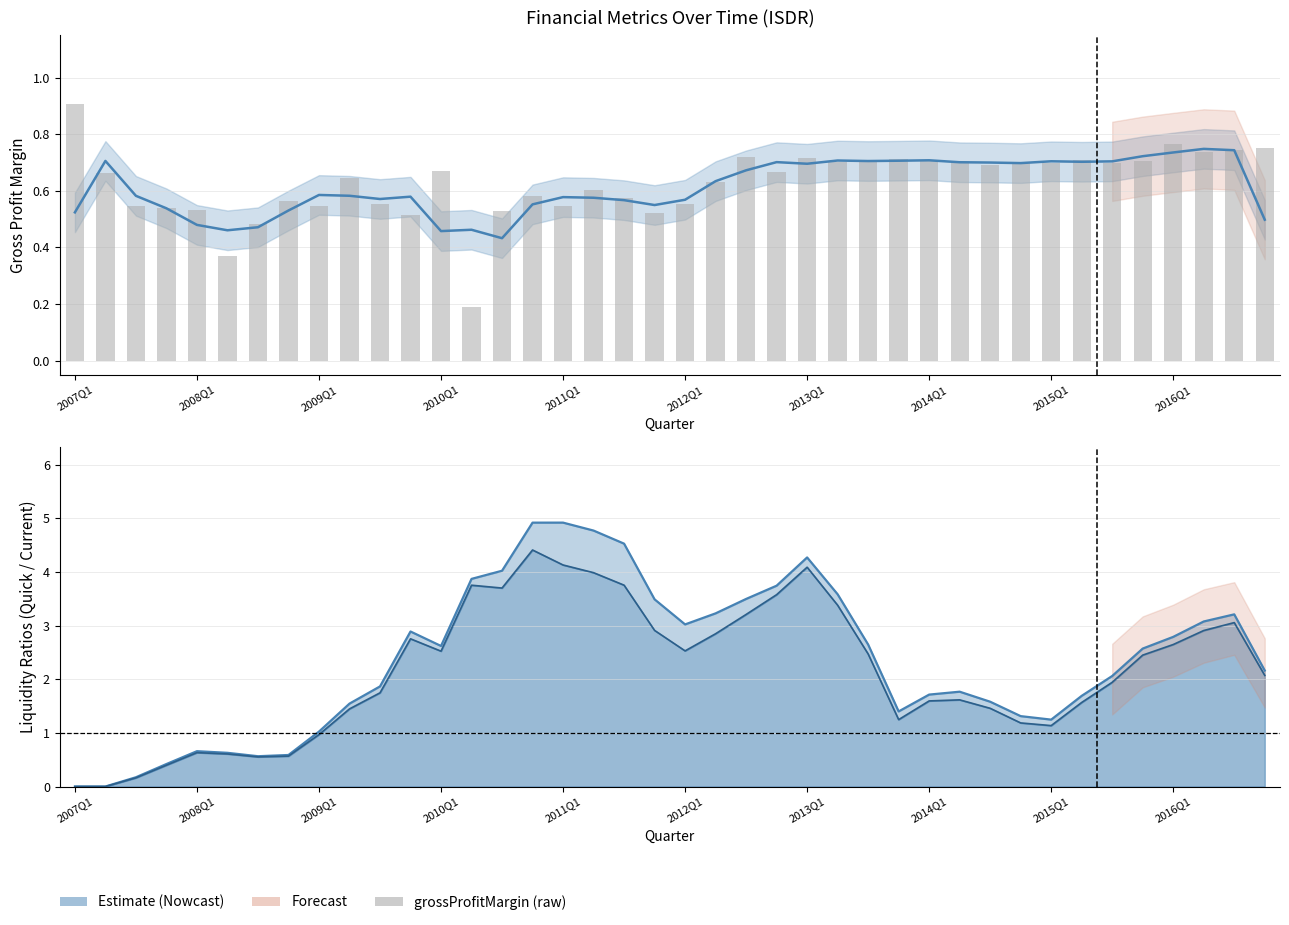

What is the smallest value displayed?

0.2